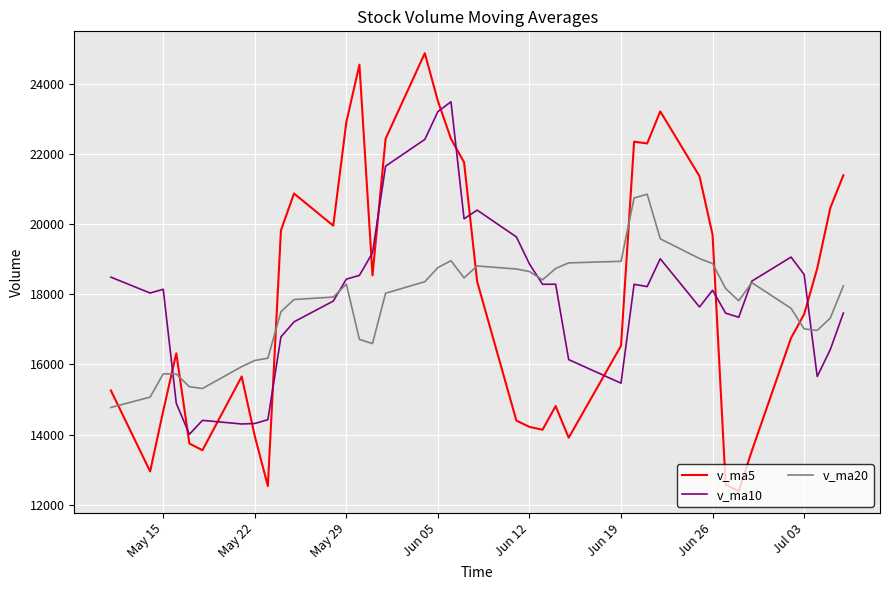

Rank the series by their maximum value, from highest to lowest.

v_ma5, v_ma10, v_ma20